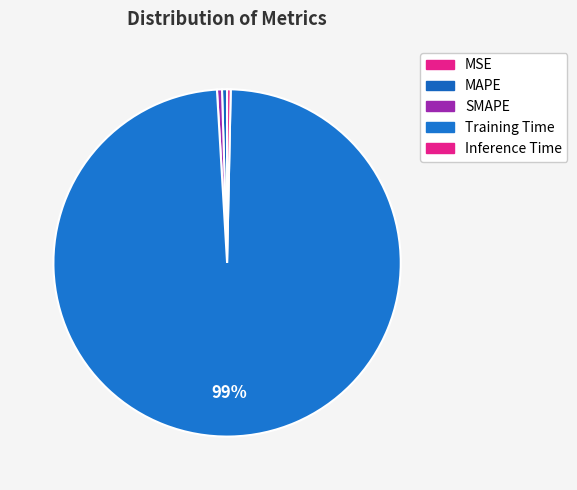

Which category has the biggest portion of the pie?

Training Time